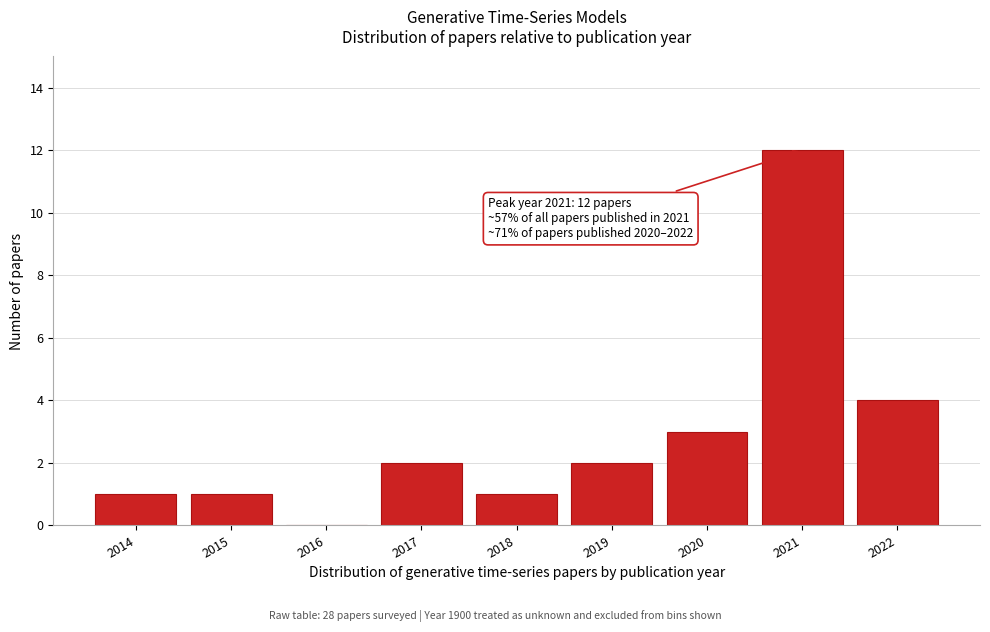

Reading left to right, transcribe all the data shown in this chart.

2014=1	2015=1	2016=0	2017=2	2018=1	2019=2	2020=3	2021=12	2022=4